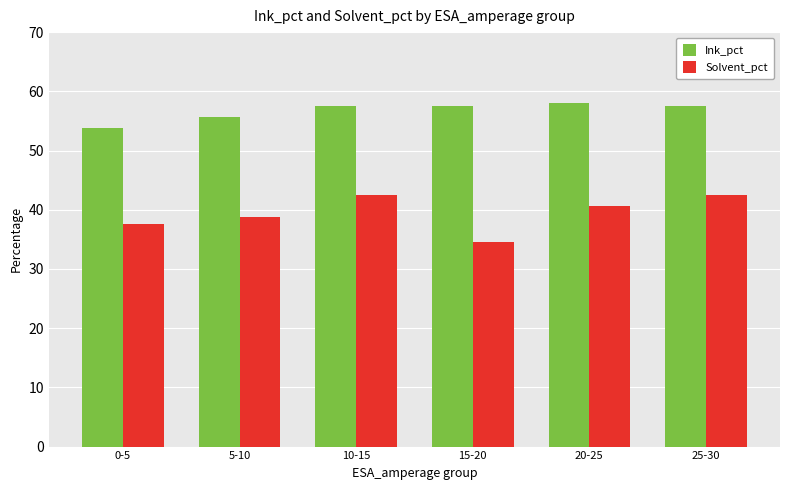

Reading left to right, transcribe all the data shown in this chart.

Ink_pct: 0-5=53.8	5-10=55.6	10-15=57.5	15-20=57.5	20-25=58.1	25-30=57.5
Solvent_pct: 0-5=37.6	5-10=38.8	10-15=42.5	15-20=34.5	20-25=40.7	25-30=42.5